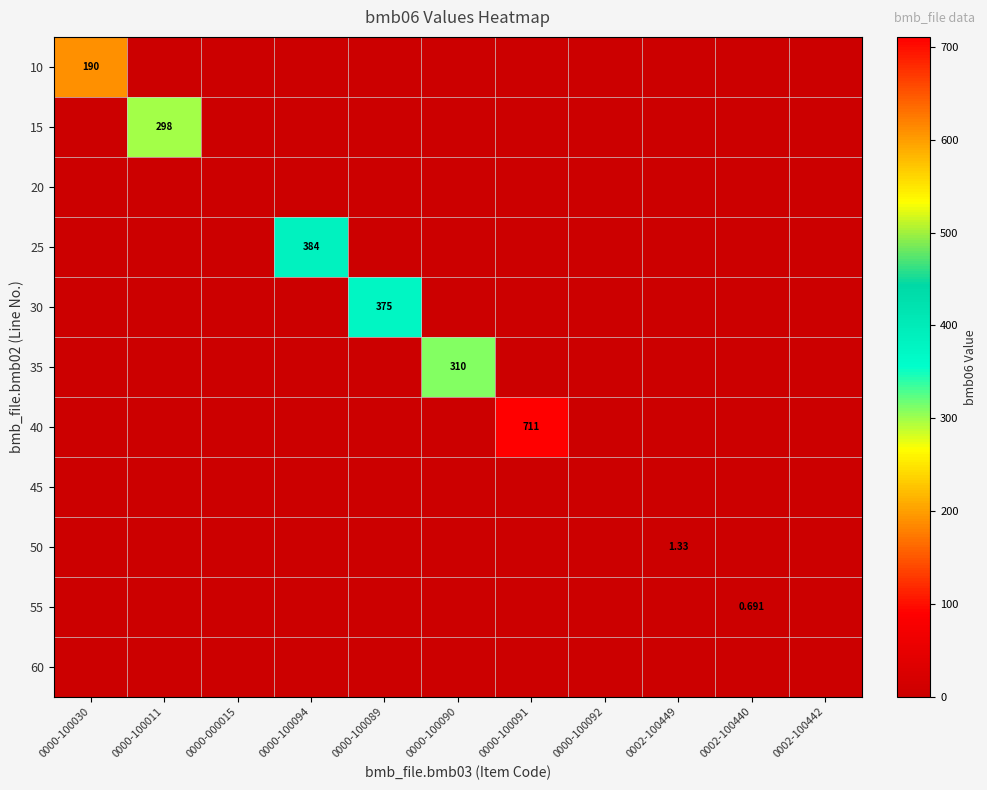

What is the difference between the maximum and minimum values in the 10 series?

190.0